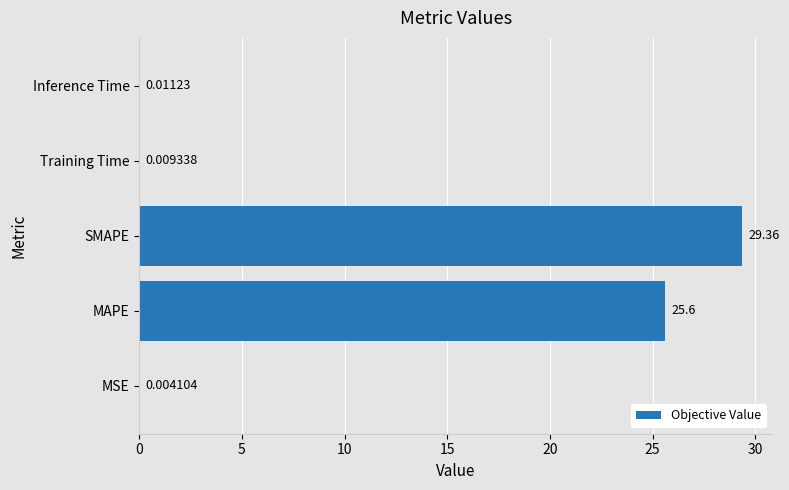

Which has a higher value, SMAPE or MAPE?

SMAPE